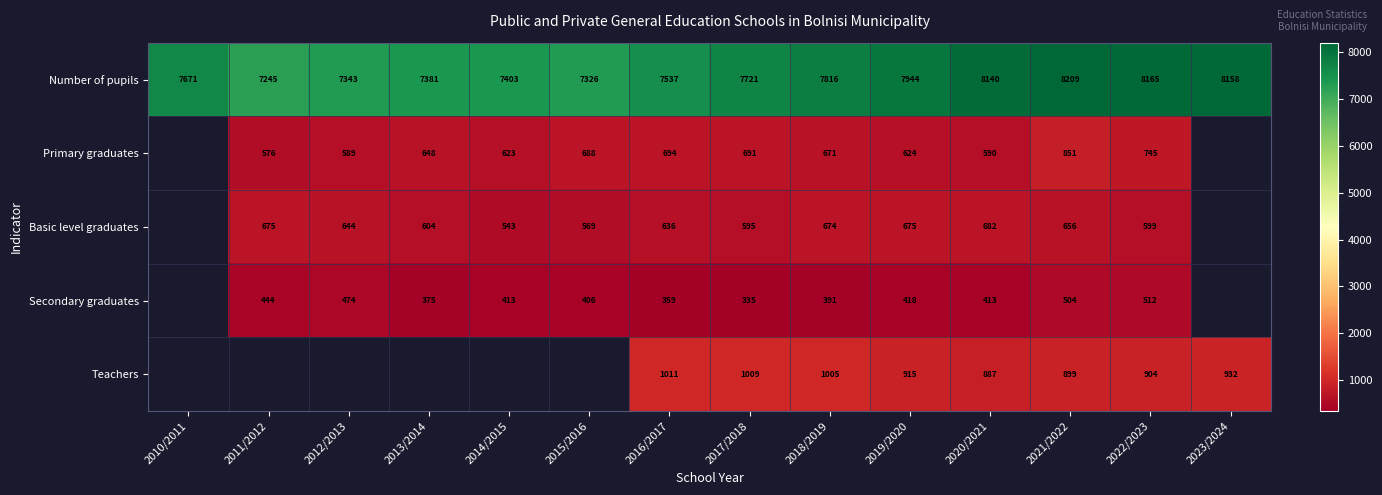

What is the spread (max minus min) of values at 2022/2023?

7653